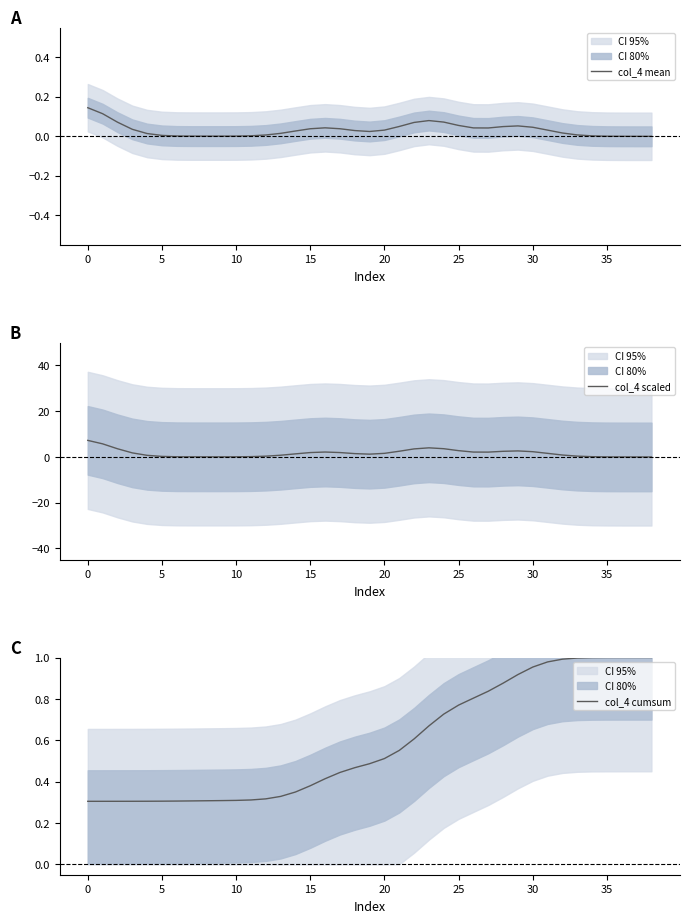

Which series has the largest total across all categories?

col_4 scaled